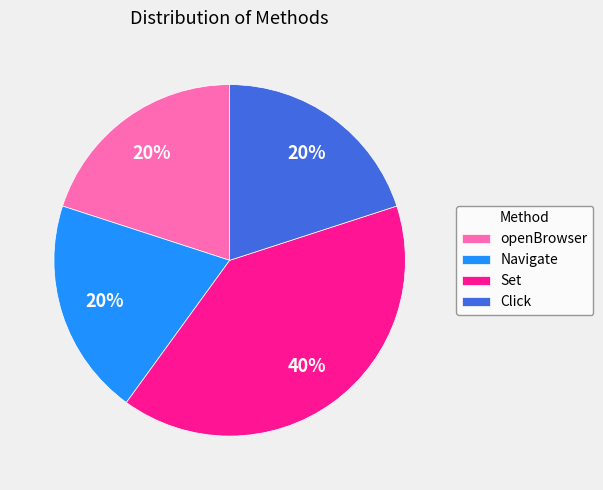

True or false: Click accounts for 15% of the total.

False